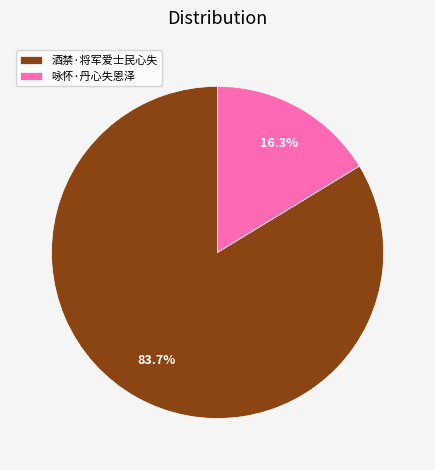

To the nearest percent, what portion does 咏怀·丹心失恩泽 represent?

16%